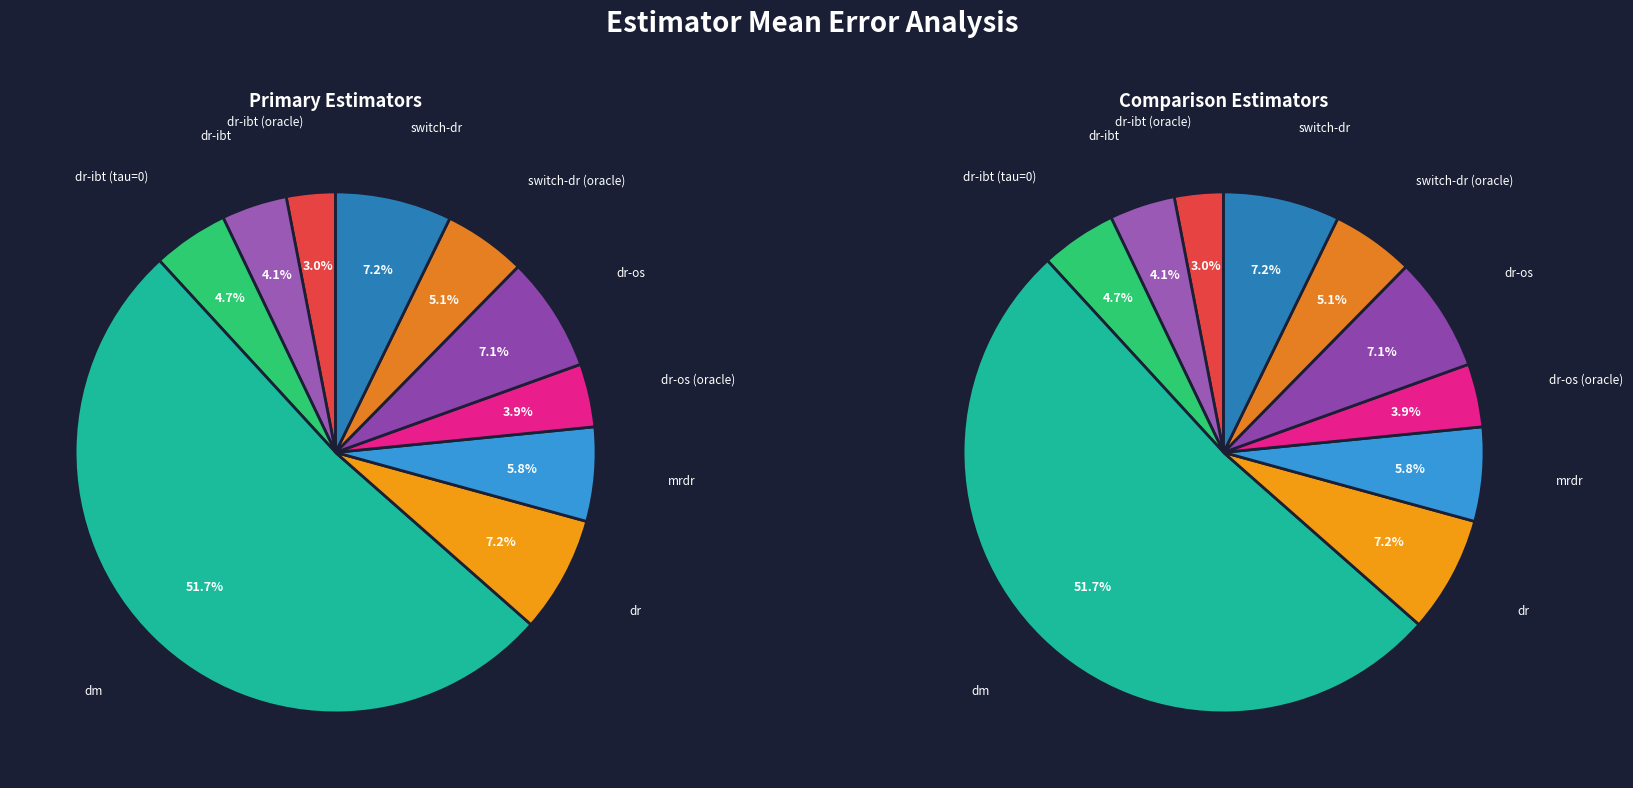

To the nearest percent, what is the average slice percentage?

10%